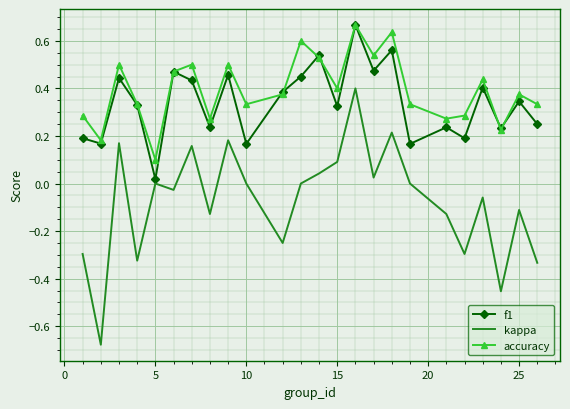

True or false: kappa and accuracy intersect in this chart.

False